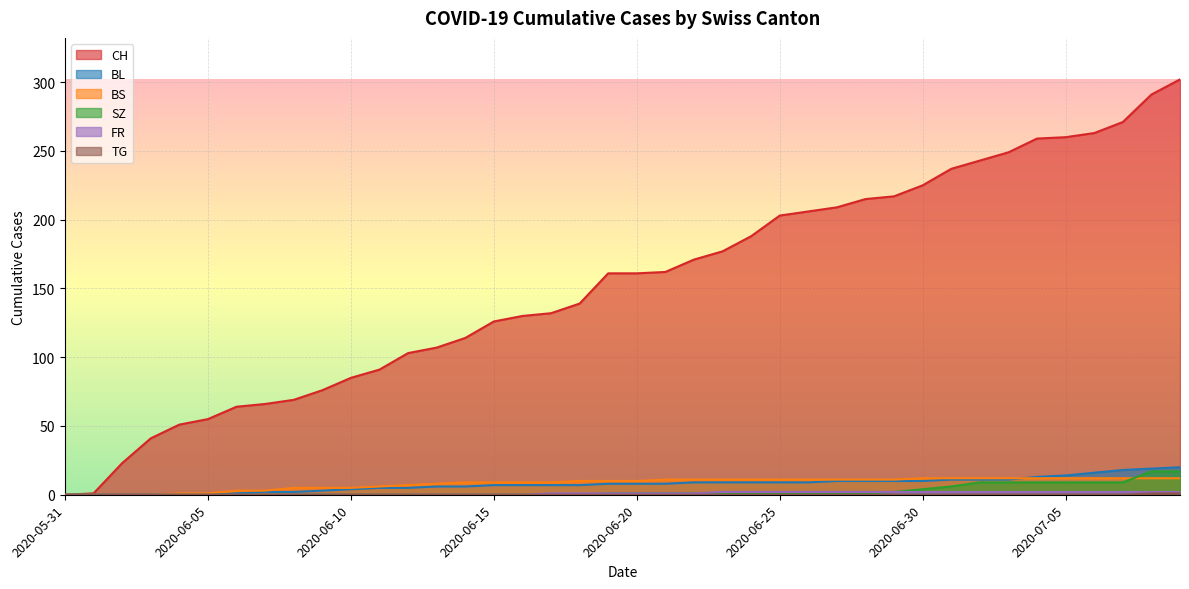

Between 2020-07-09 and 2020-07-05, which is larger?

2020-07-09